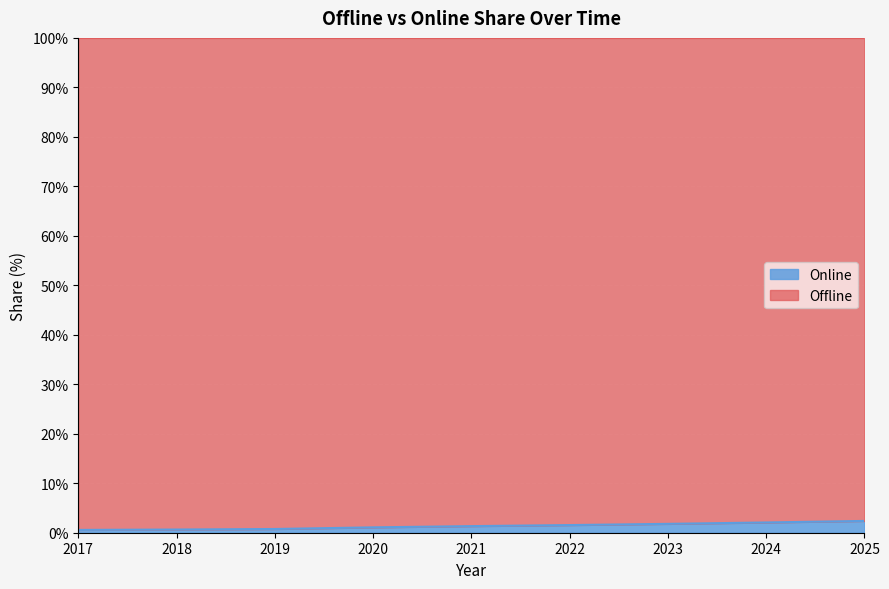

What is the average value?

1.4